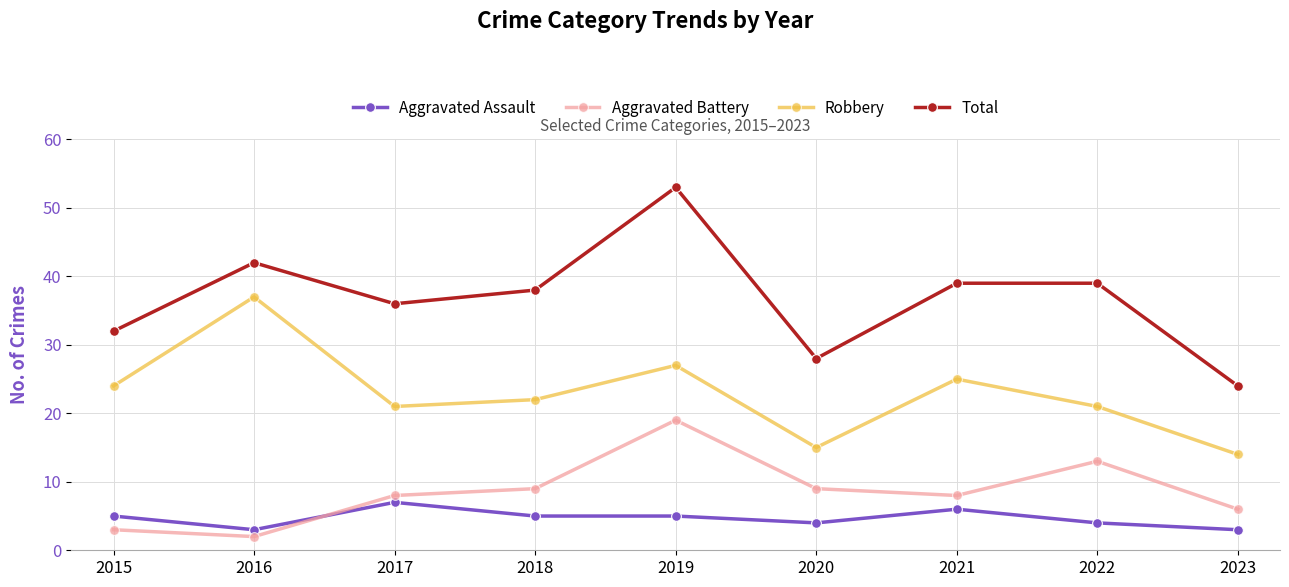

True or false: Total and Aggravated Battery cross at least once.

False